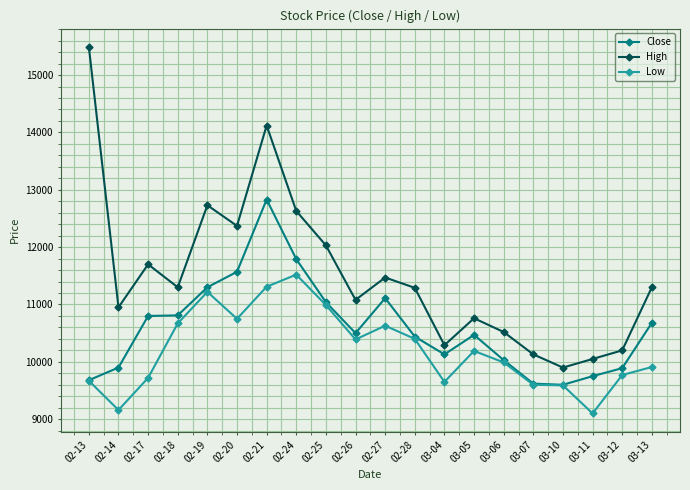

Which label corresponds to the largest value in the chart?

02-13